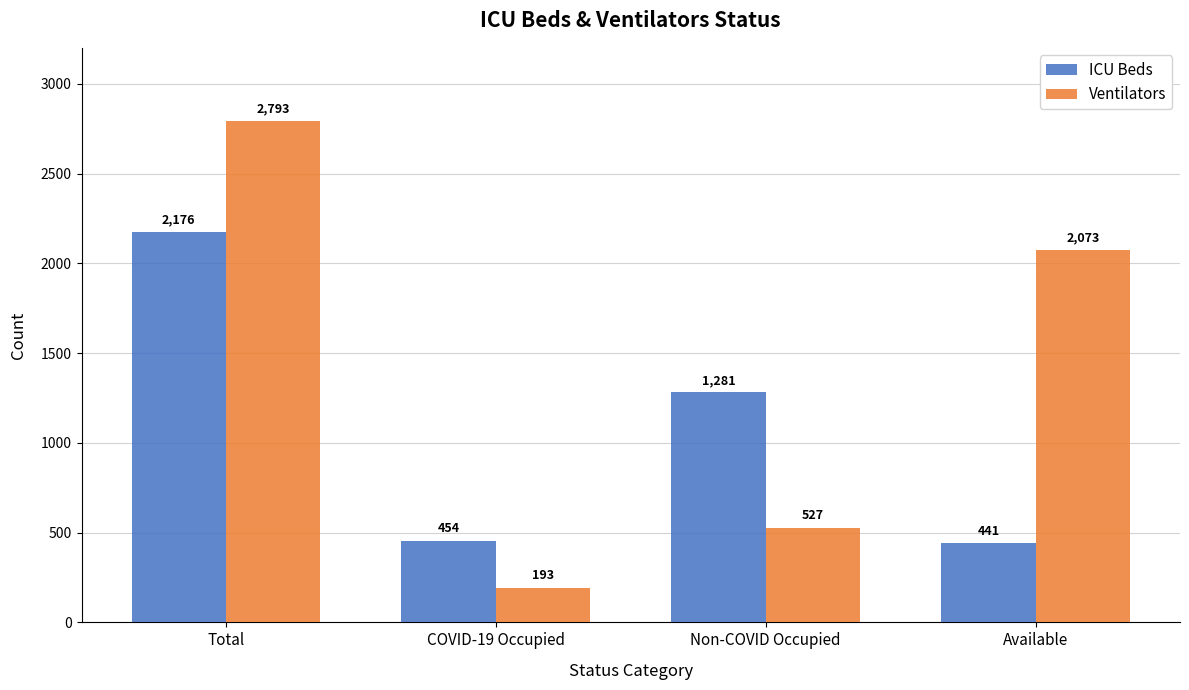

What are all the series names shown in the legend?

ICU Beds, Ventilators